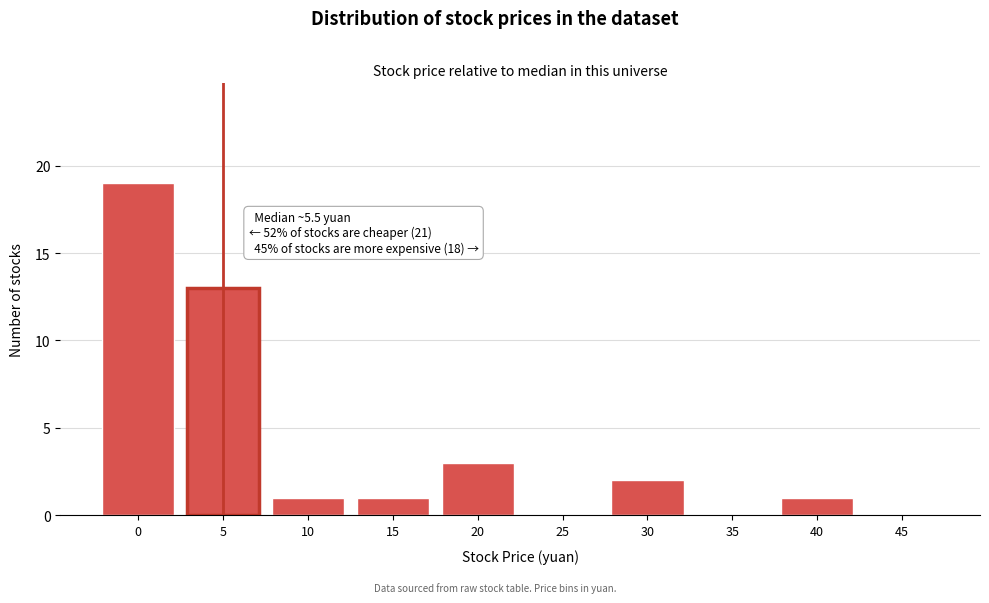

Reading right to left, extract all data points from this chart.

45=0	40=1	35=0	30=2	25=0	20=3	15=1	10=1	5=13	0=19